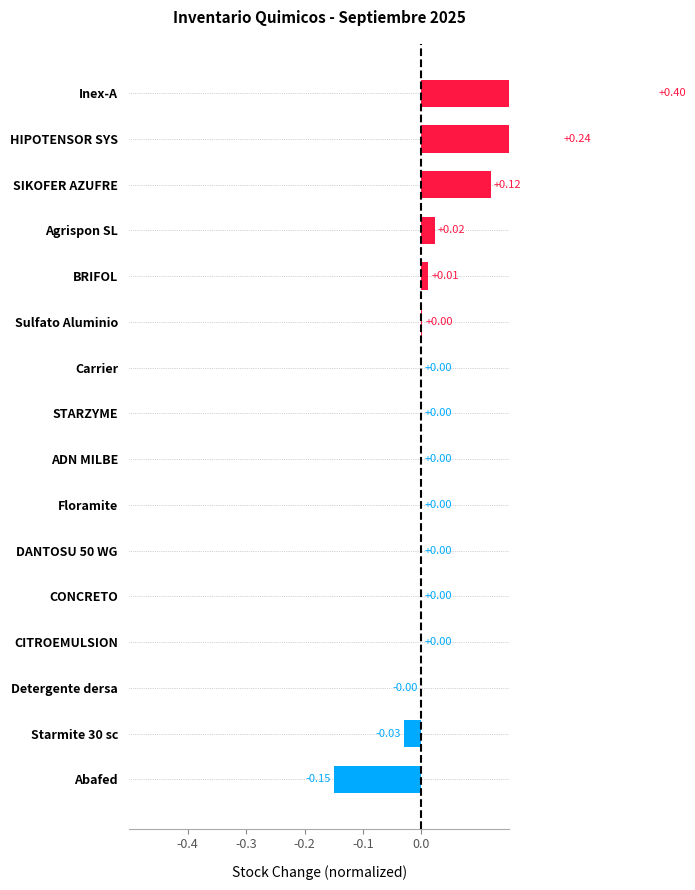

How many data points does each series have?

16